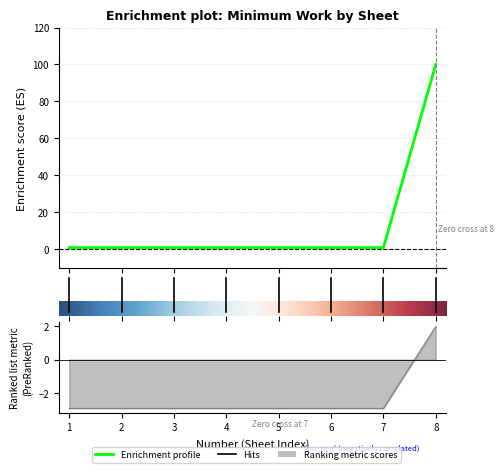

What is the sum of the values at 8 and 3?

101